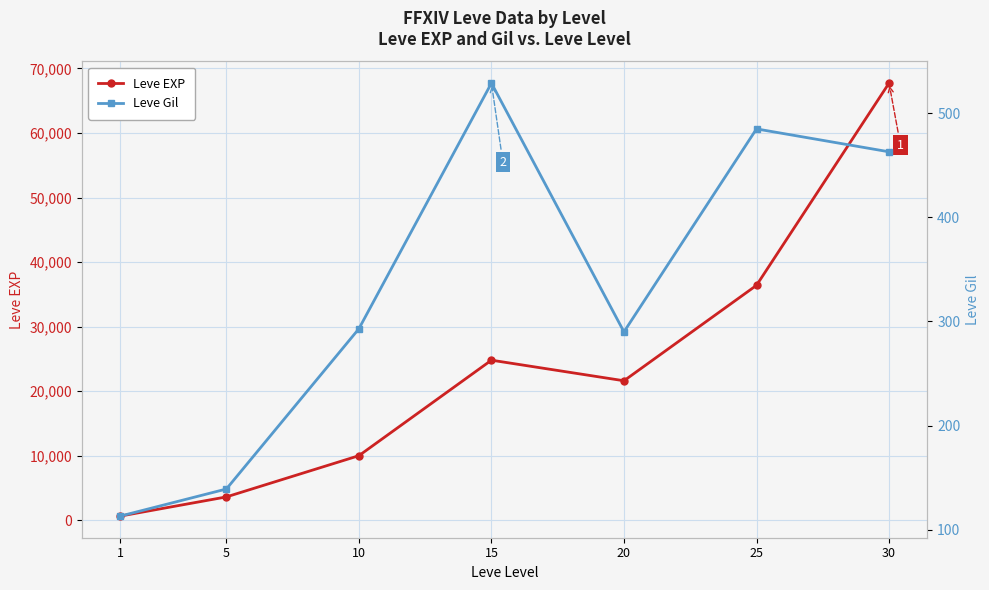

What is the highest value of the Leve Gil series?

529